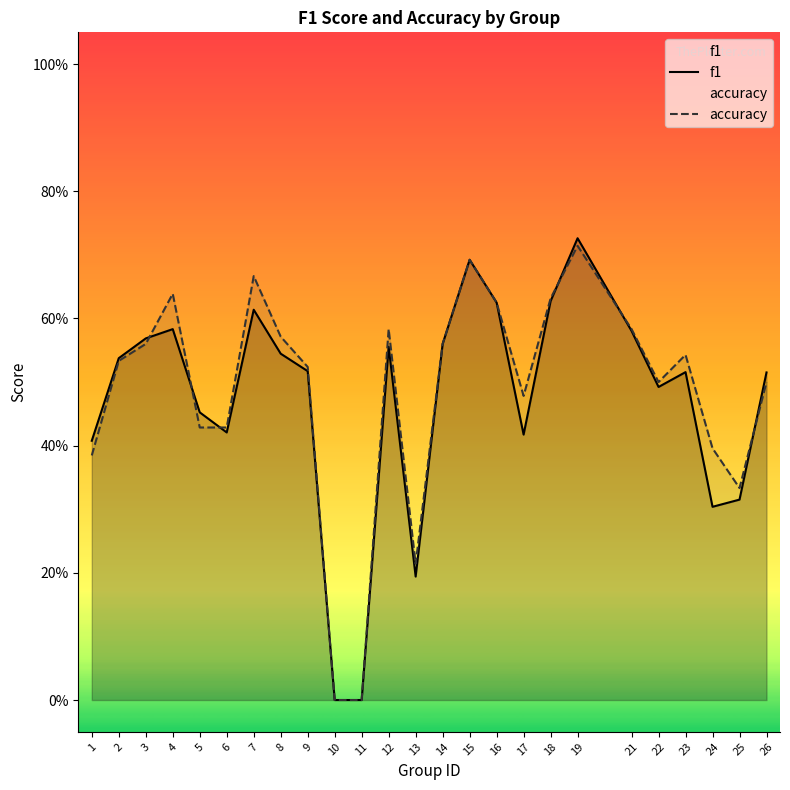

Which series changed the most between 3 and 15?

accuracy